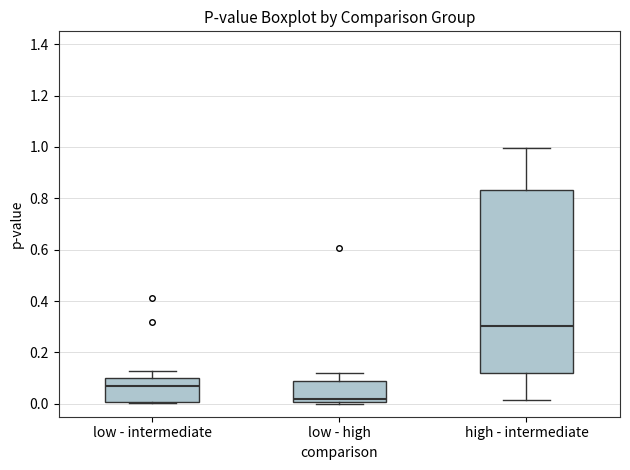

Reading left to right, transcribe this box plot: for each box, give where its median line is, the range the box spans, and where its two whiskers end, as read against the y-axis. The values are not printed on the chart, so give them approximately, as read against the axis.

low - intermediate: median 0.06, box 0.00 to 0.10, whiskers 0.00 to 0.12
low - high: median 0.02, box 0.00 to 0.08, whiskers 0.00 to 0.12
high - intermediate: median 0.30, box 0.12 to 0.84, whiskers 0.02 to 1.00